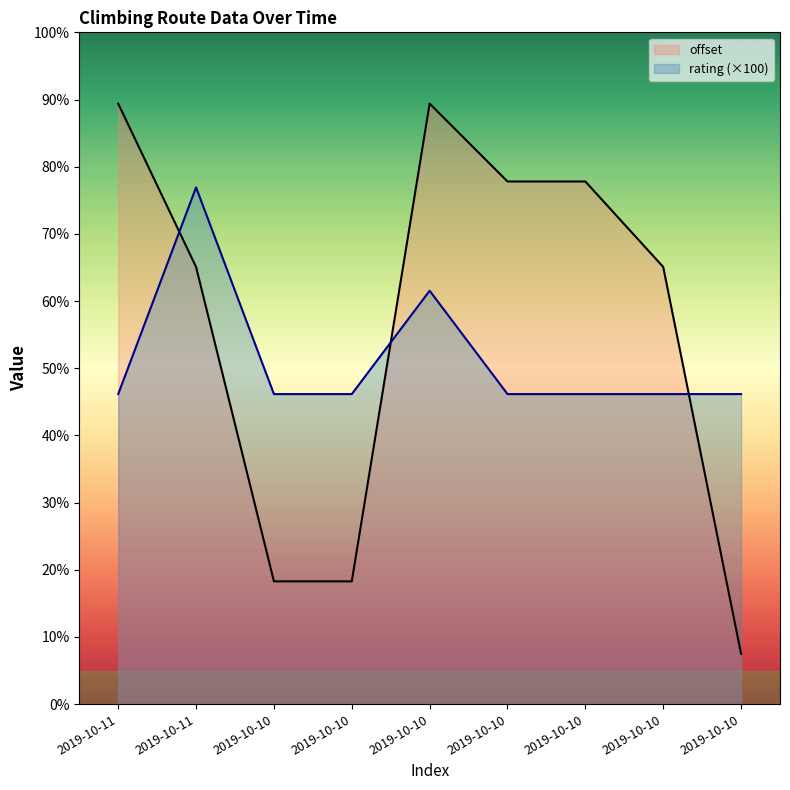

True or false: rating has a value of 190.9 at 2019-10-10.

False